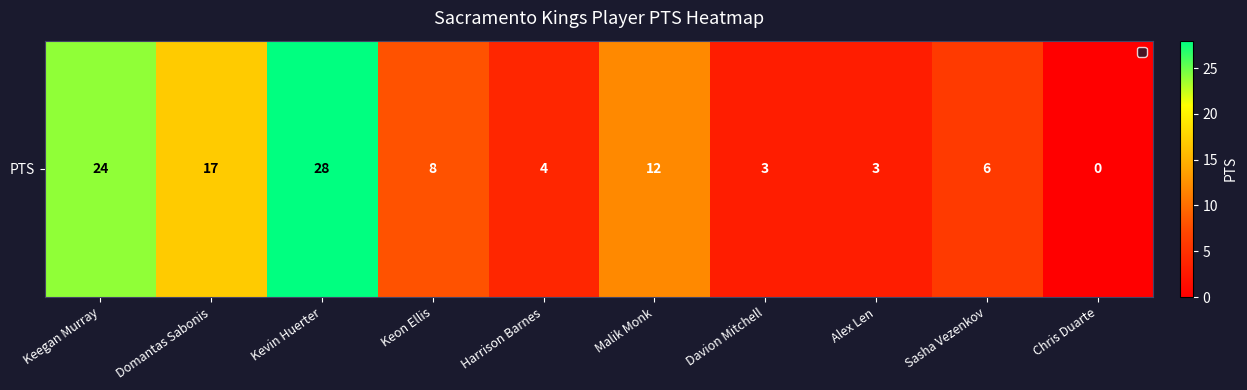

Between Domantas Sabonis and Keegan Murray, which is larger?

Keegan Murray